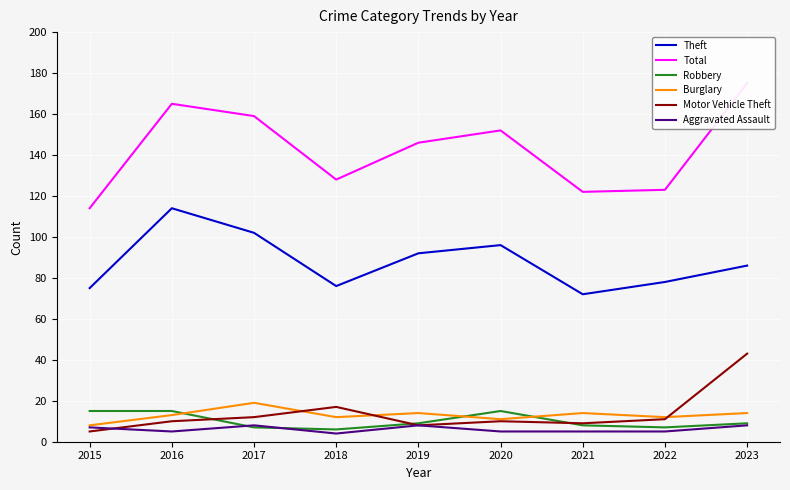

How many data points in Total are less than 146?

4